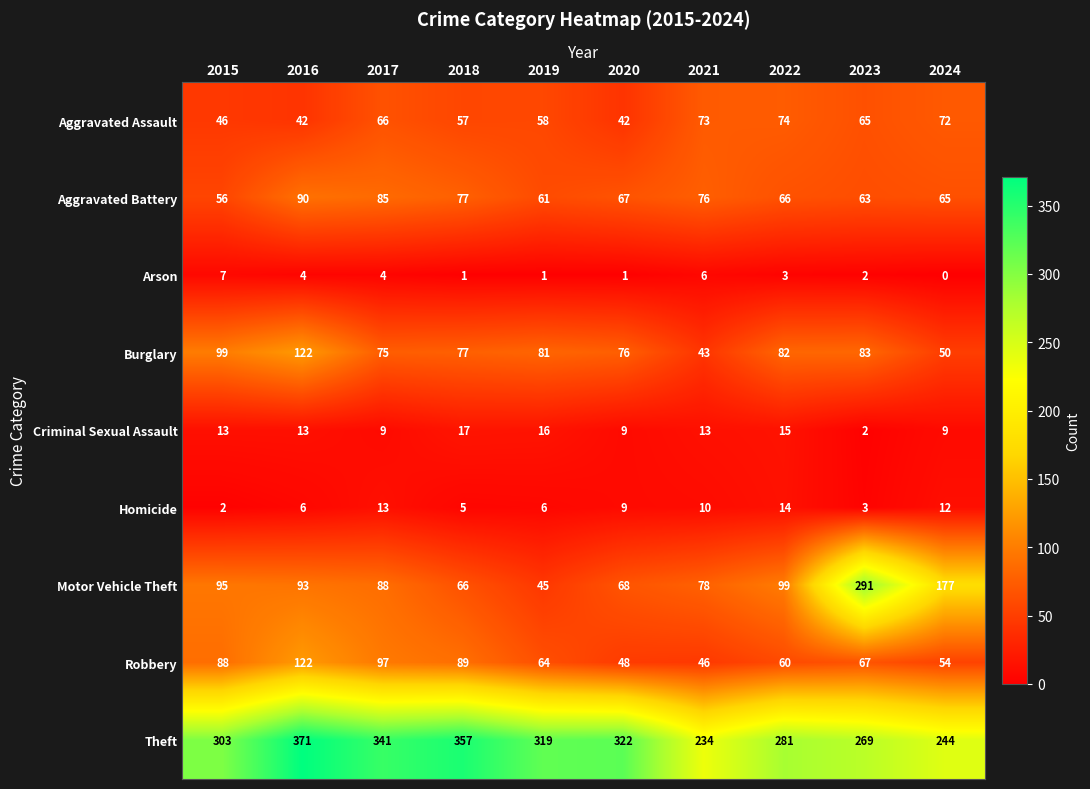

The Arson series shows 2 at 2024. True or false?

False